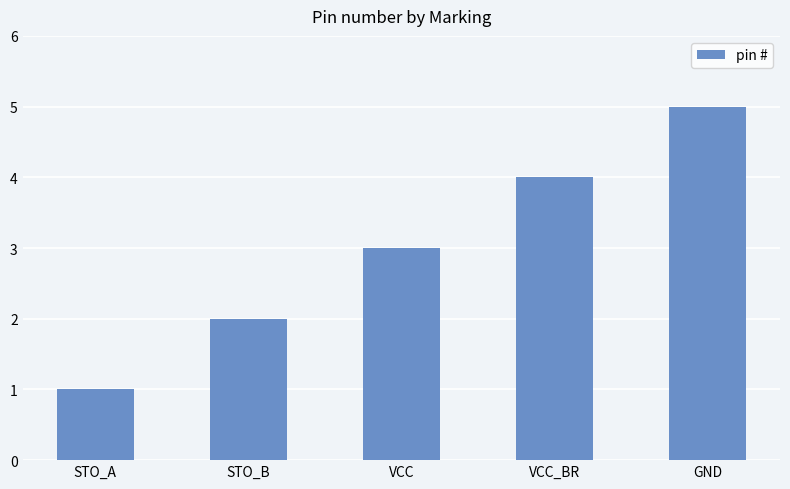

What is the minimum value shown in the chart?

1